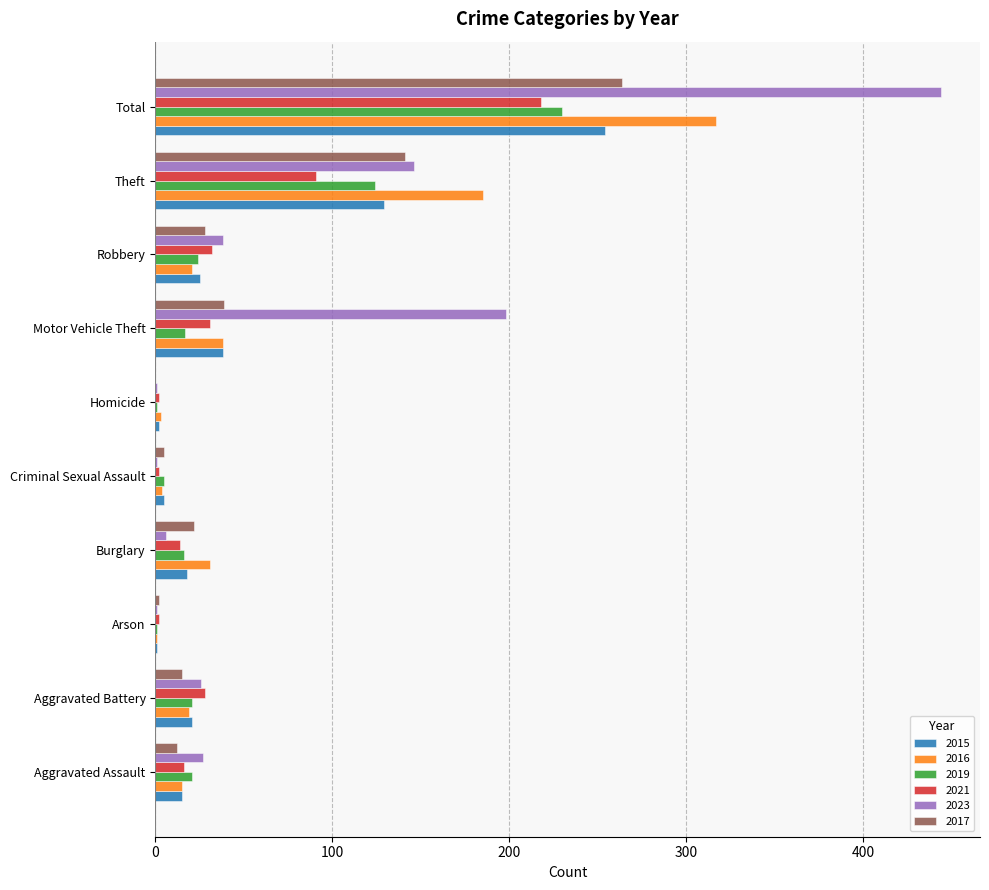

Which series changed the most between Arson and Burglary?

2016